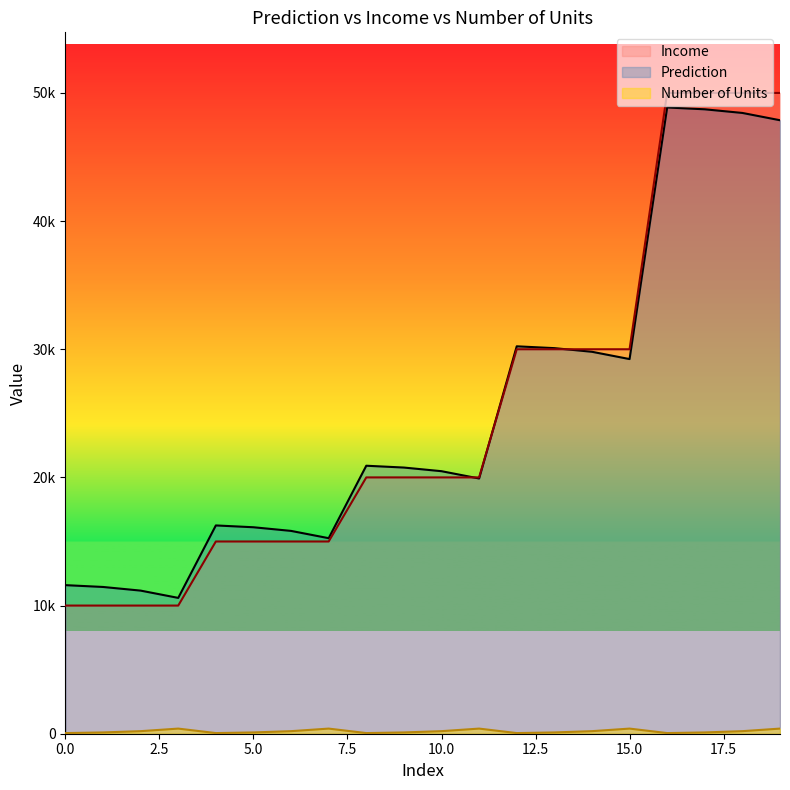

What is the total value across all series at 4?

31302.7